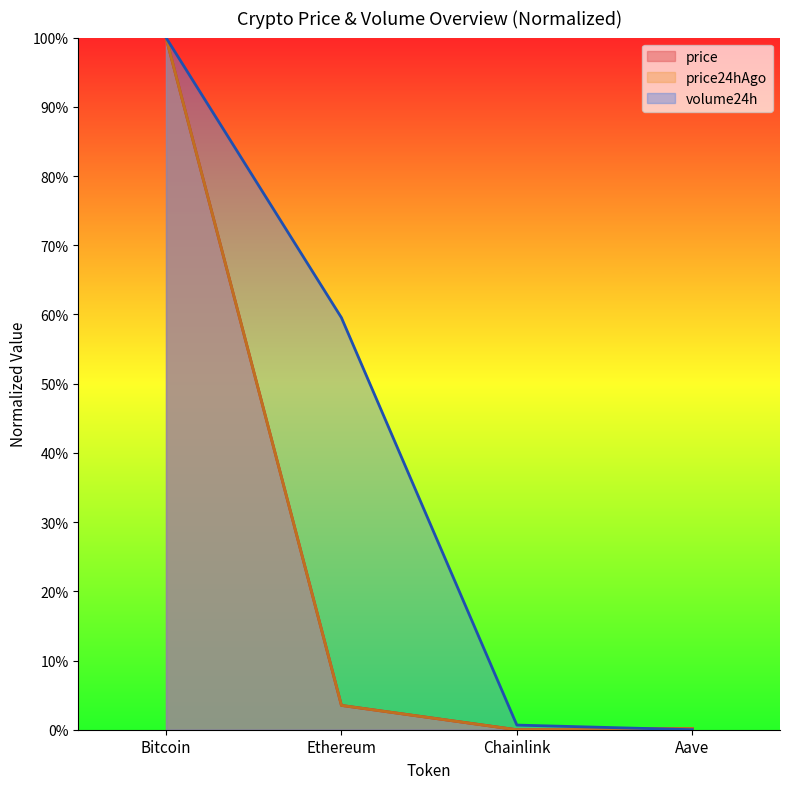

True or false: price and price24hAgo intersect in this chart.

False